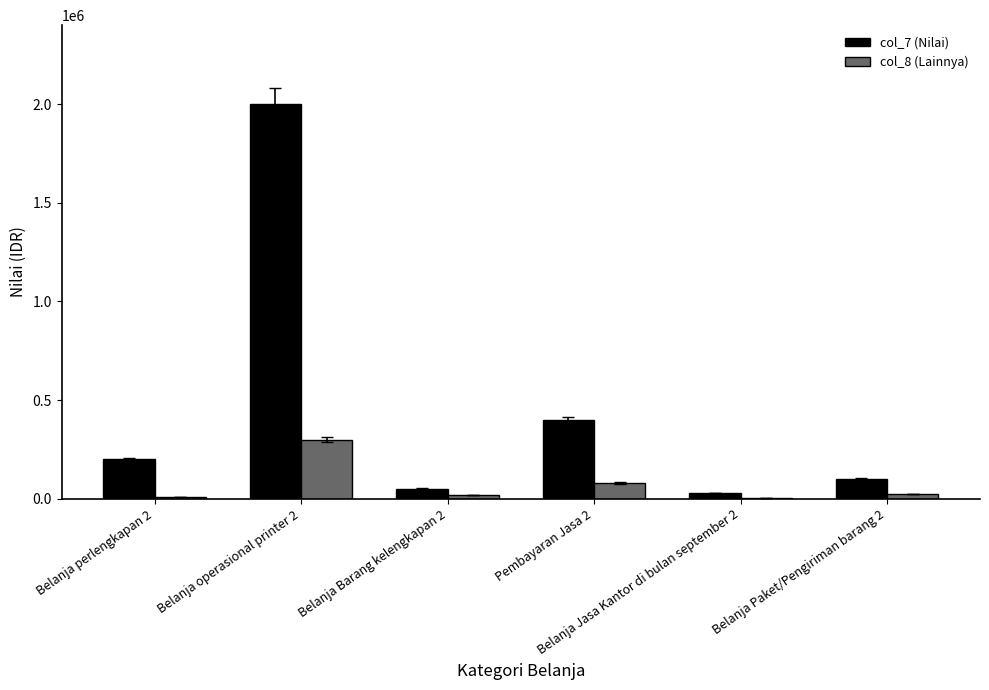

Which series changed the most between Pembayaran Jasa 2 and Belanja Jasa Kantor di bulan september 2?

col_7 (Nilai)